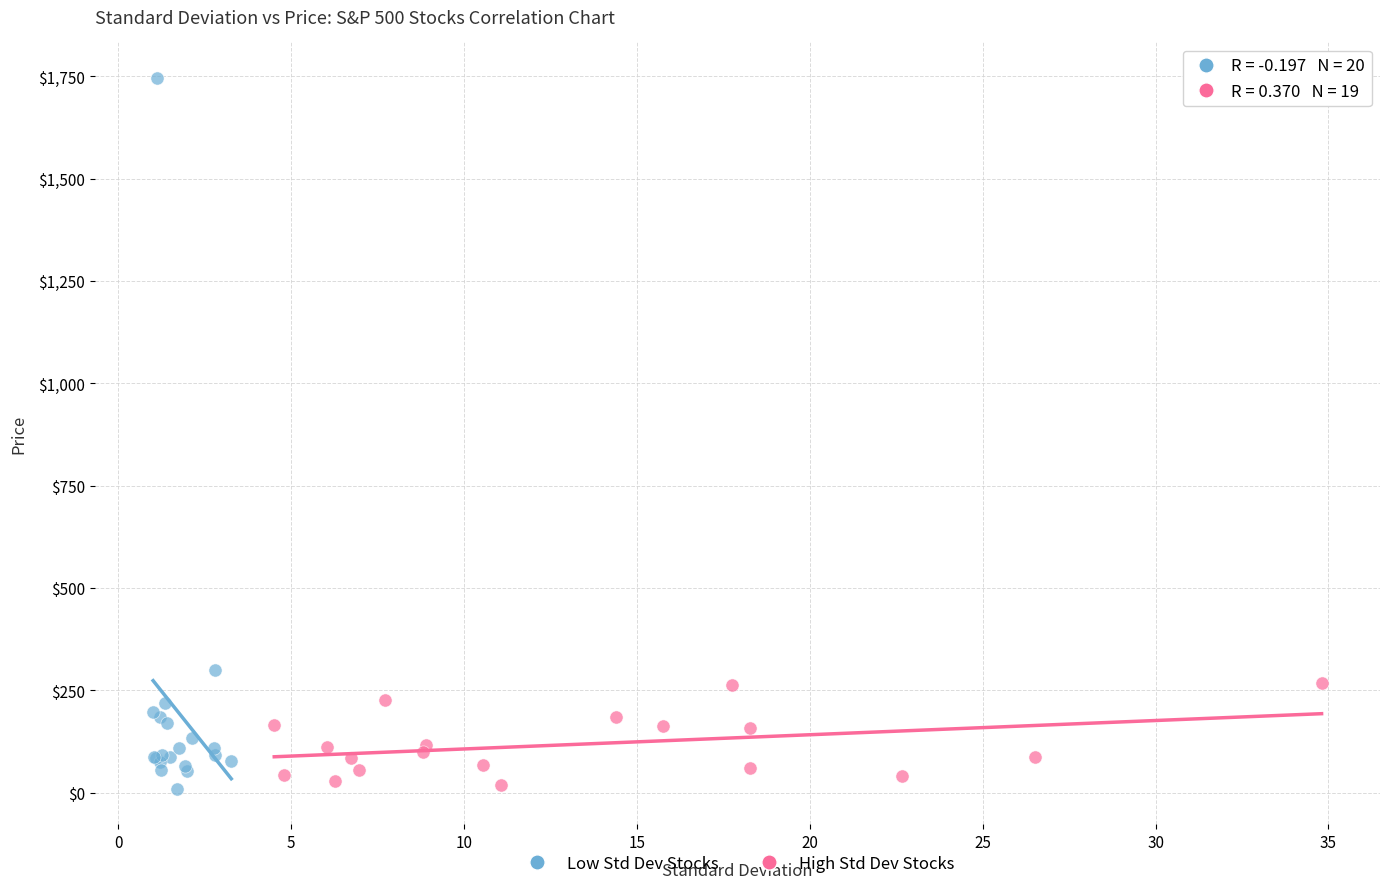

What are all the series names shown in the legend?

Low Std Dev Stocks, High Std Dev Stocks